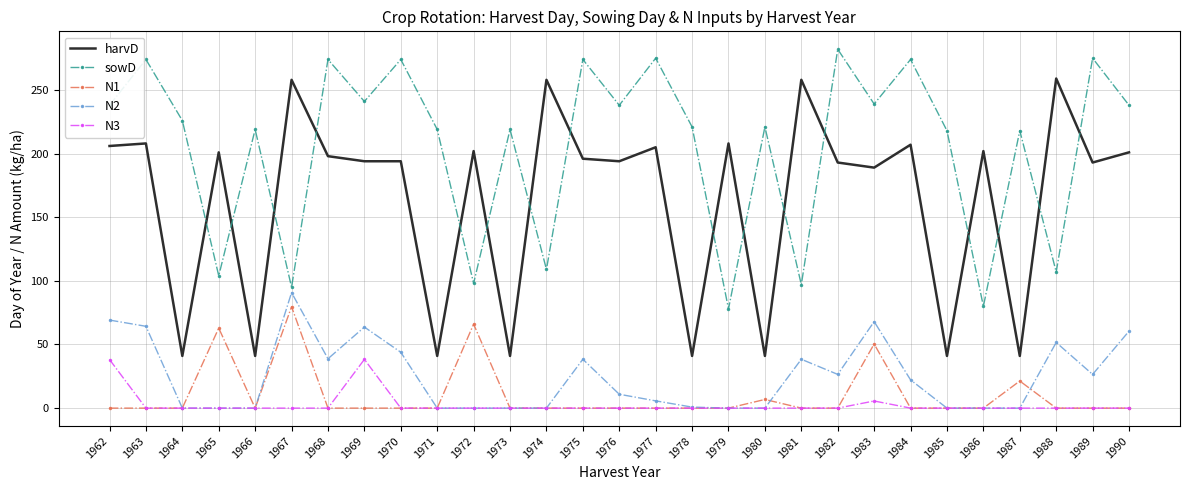

Which category has the highest value across all series?

1982